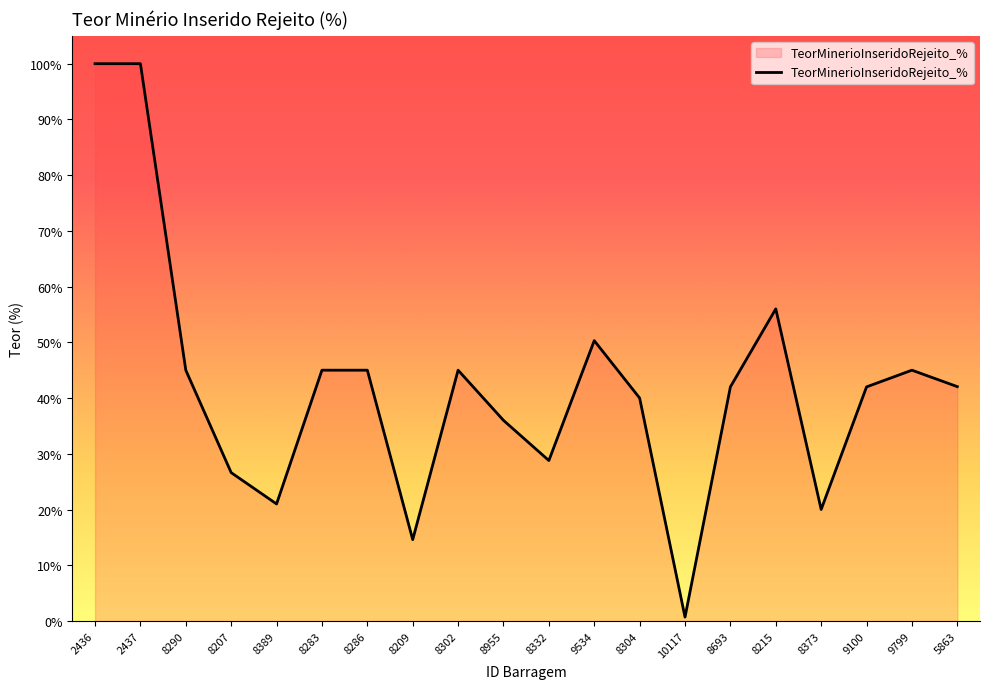

How many lines are shown in the chart?

1